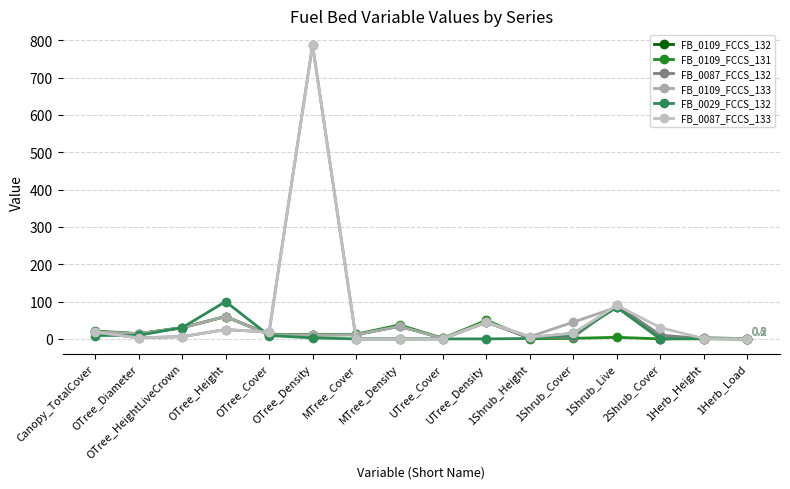

Where do FB_0109_FCCS_131 and FB_0109_FCCS_132 first cross each other?

UTree_Density and 1Shrub_Height